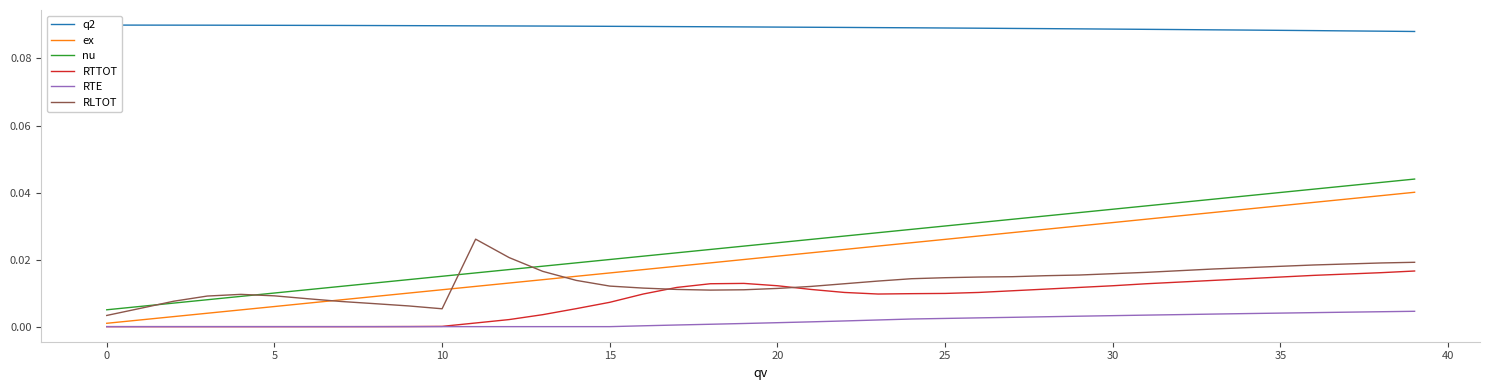

Which series has the largest total across all categories?

q2